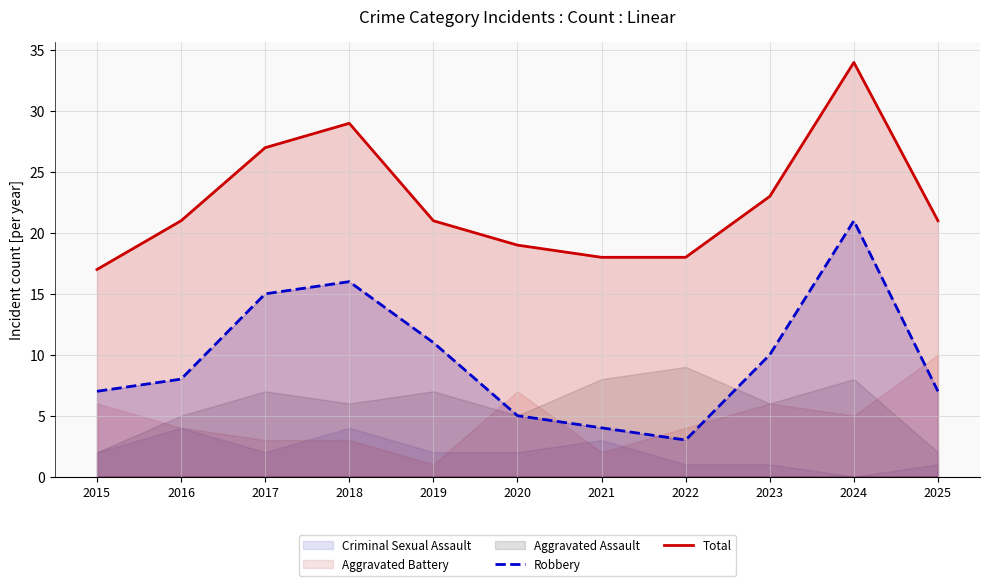

Is the value of Robbery at 2019 greater than the value of Total at 2020?

No